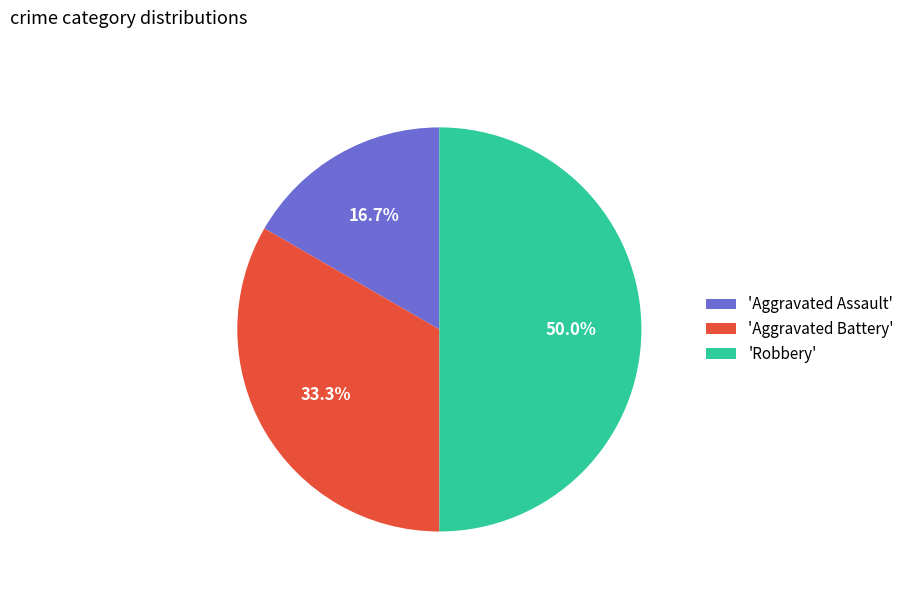

To the nearest percent, what is the difference between the largest and smallest slice percentages?

33%